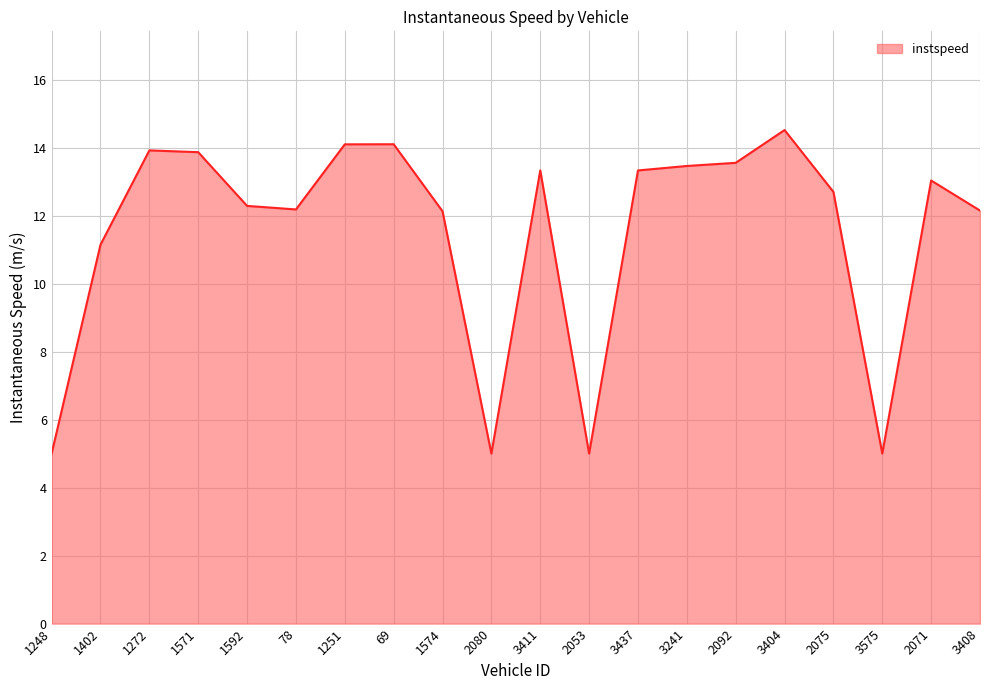

What is the greatest value displayed?

14.5